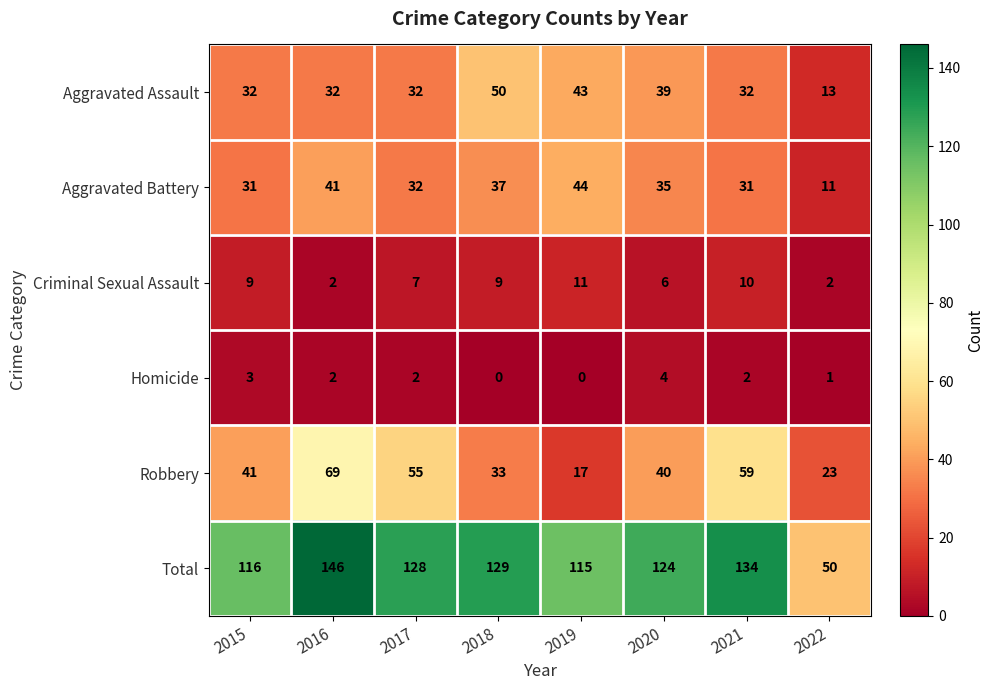

At which category is the sum across all series the highest?

2016